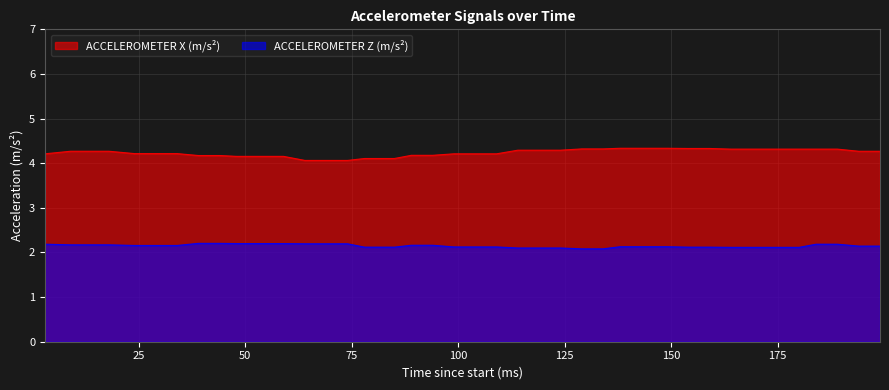

At which category is the sum across all series the highest?

184